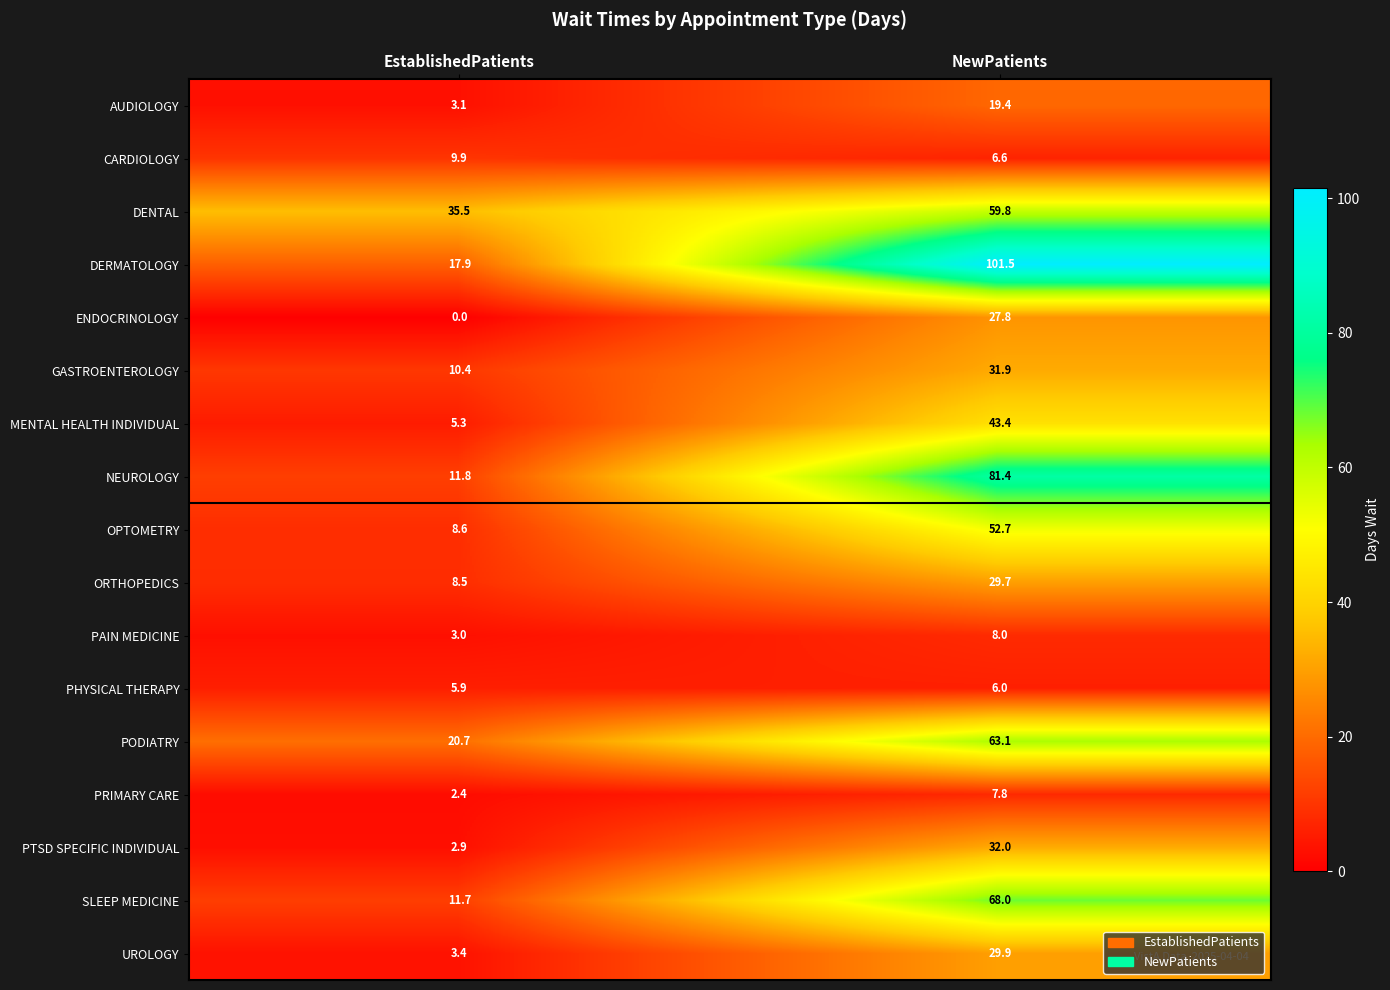

What is the difference between the SLEEP MEDICINE values at EstablishedPatients and NewPatients?

56.3